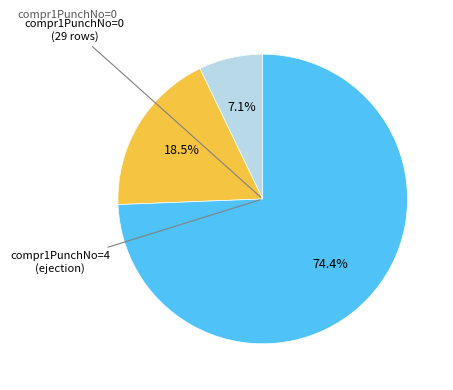

Does any single category account for the majority?

Yes